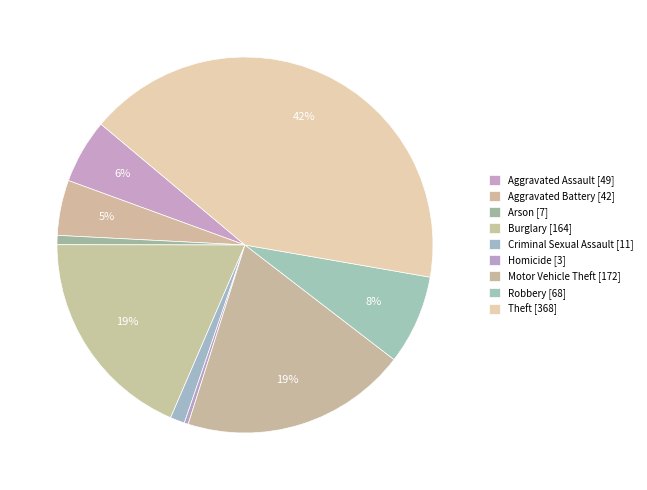

How many slices are in this pie chart?

9